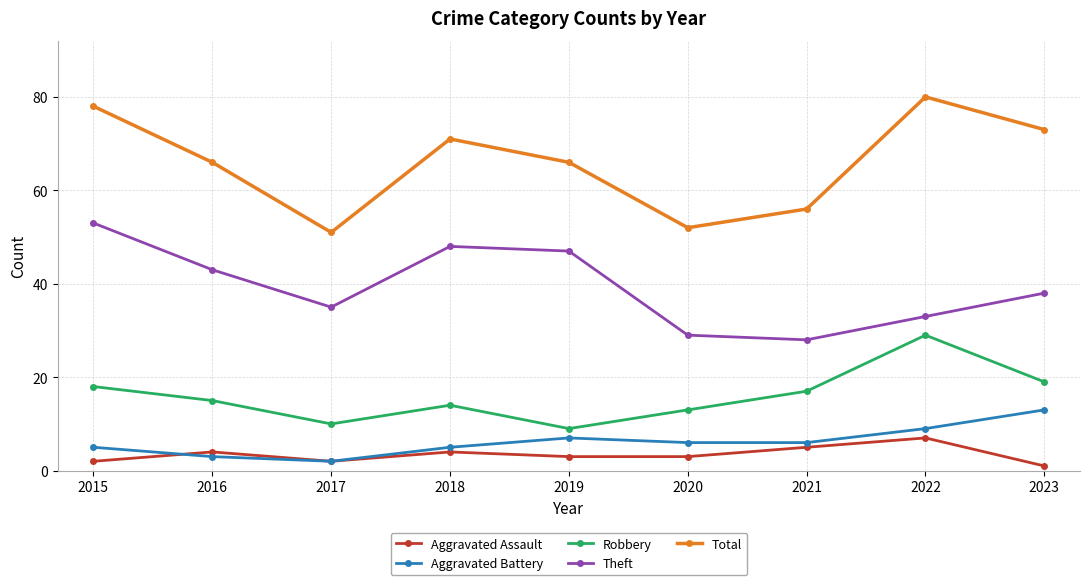

True or false: Total has a value of 97 at 2021.

False